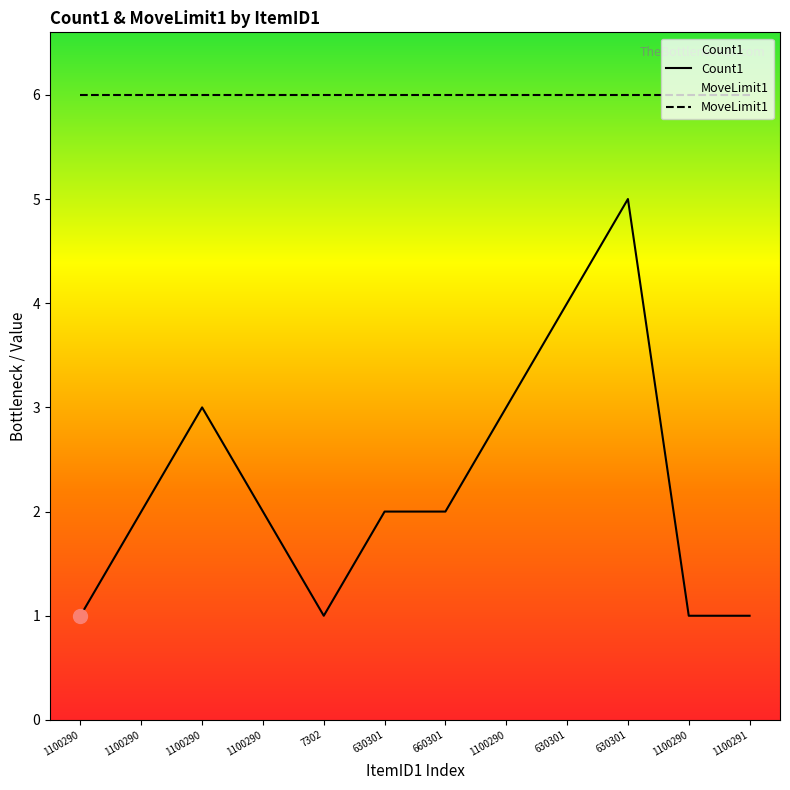

What is the label of the 7th point from the right?

630301